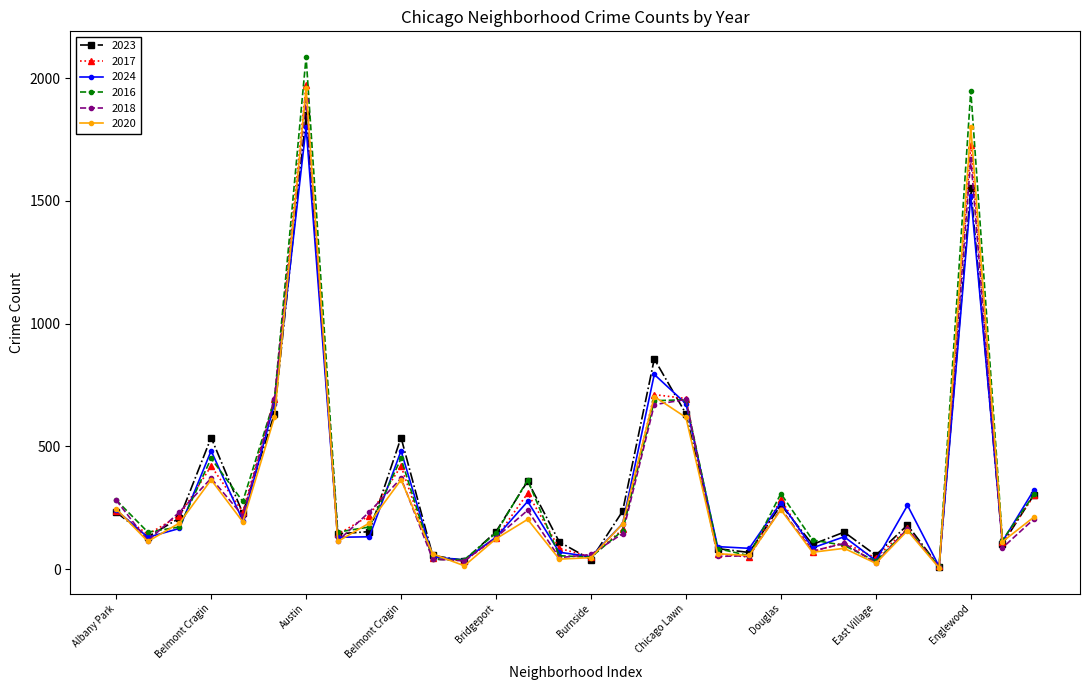

Which series has the widest spread of values?

2016